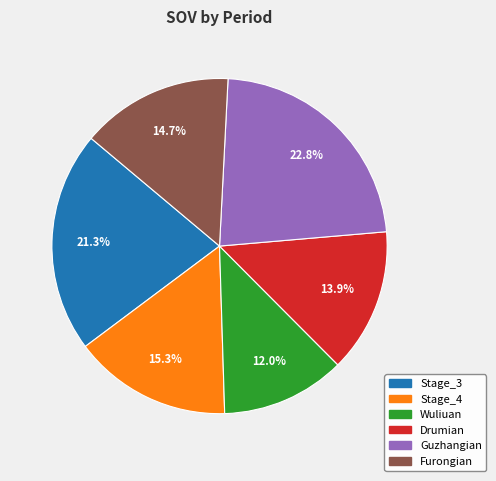

To the nearest percent, what is the combined percentage of Stage_4 and Furongian?

30%